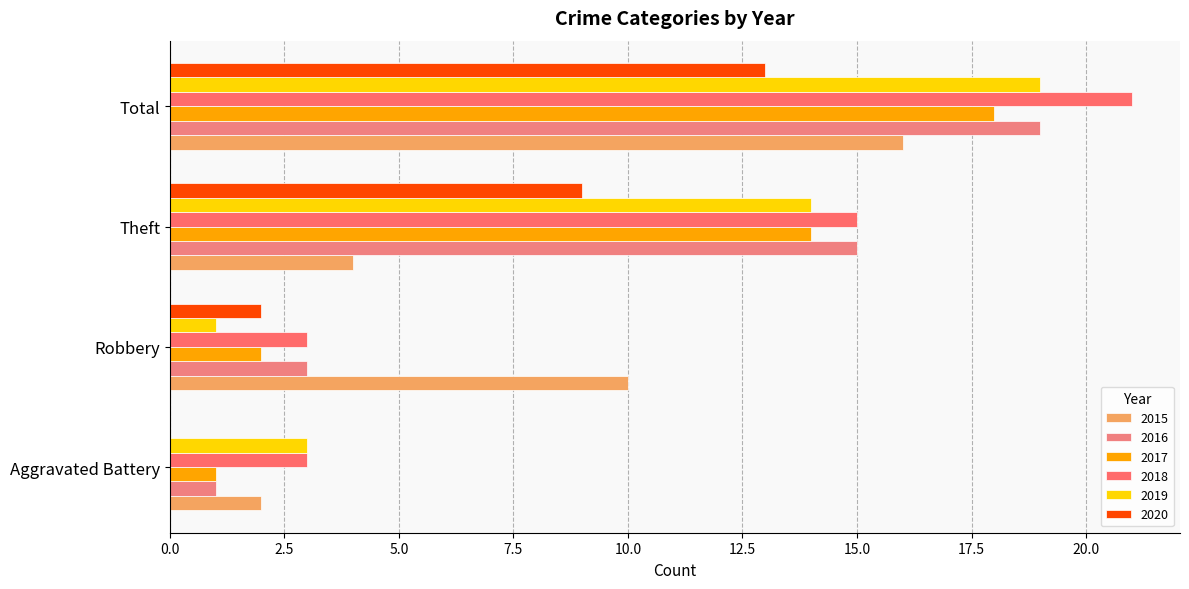

List the series in order of their peak value, highest first.

2018, 2016, 2019, 2017, 2015, 2020